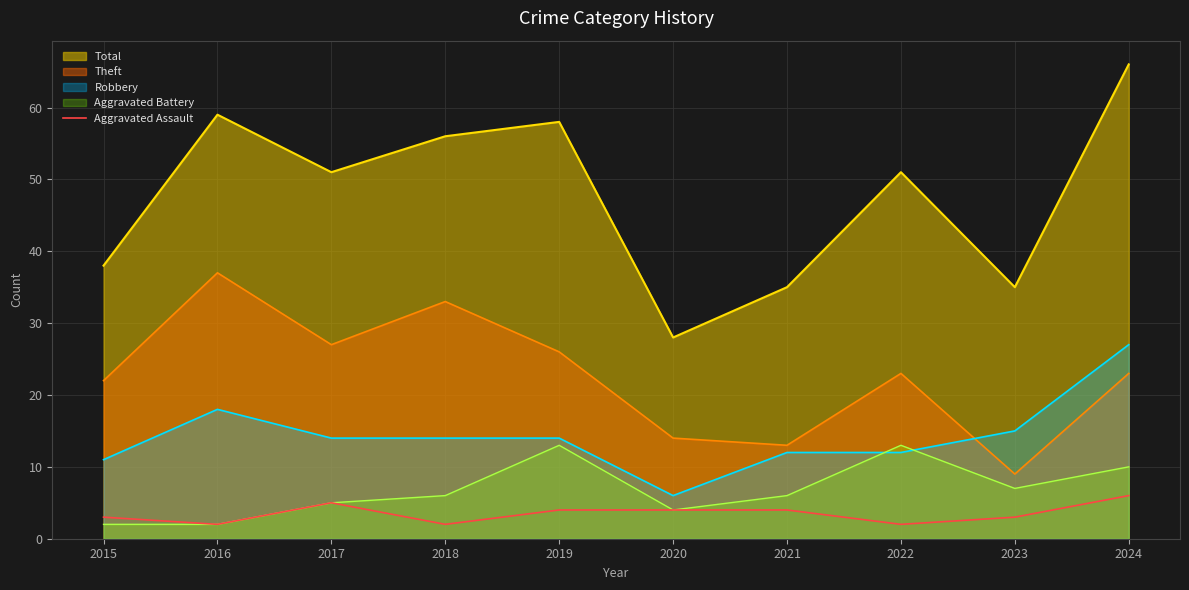

Does the chart have visible grid lines?

Yes